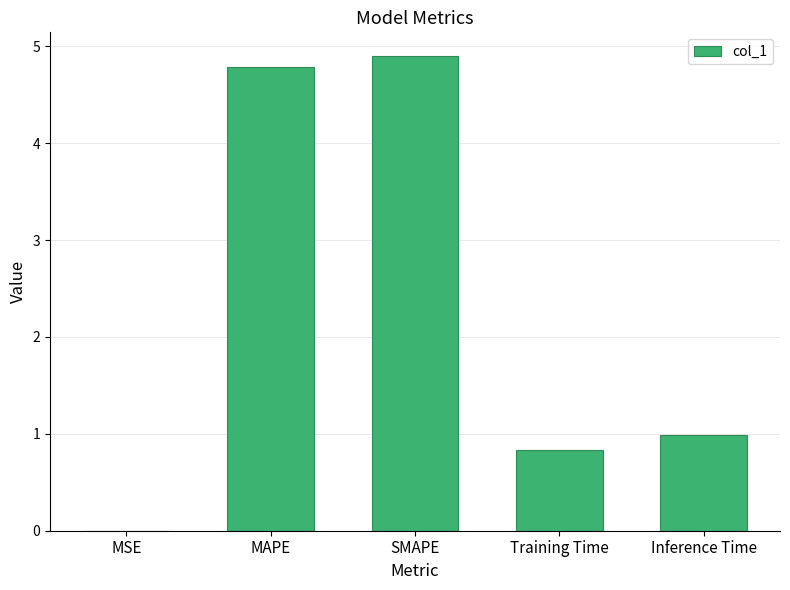

True or false: the data shows 1.1 at Training Time.

False